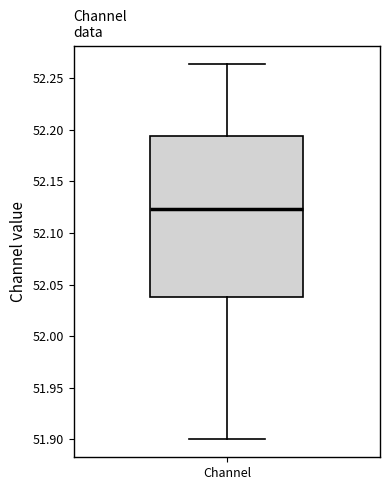

Transcribe this box plot: give where the median line is, the range the box spans, and where the two whiskers end, as read against the y-axis. The values are not printed on the chart, so give them approximately, as read against the axis.

median 52.125, box 52.040 to 52.195, whiskers 51.900 to 52.265